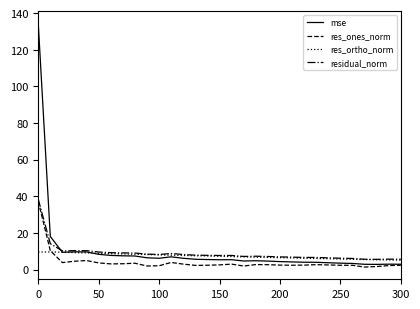

Is it true that residual_norm equals 5.6 at 300?

True